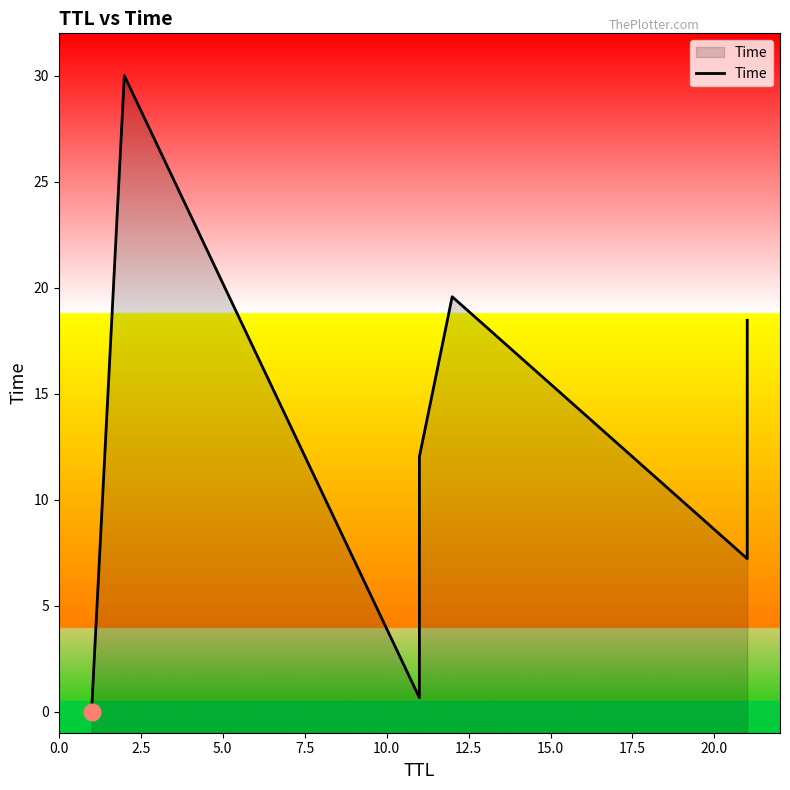

Does the chart have visible grid lines?

No